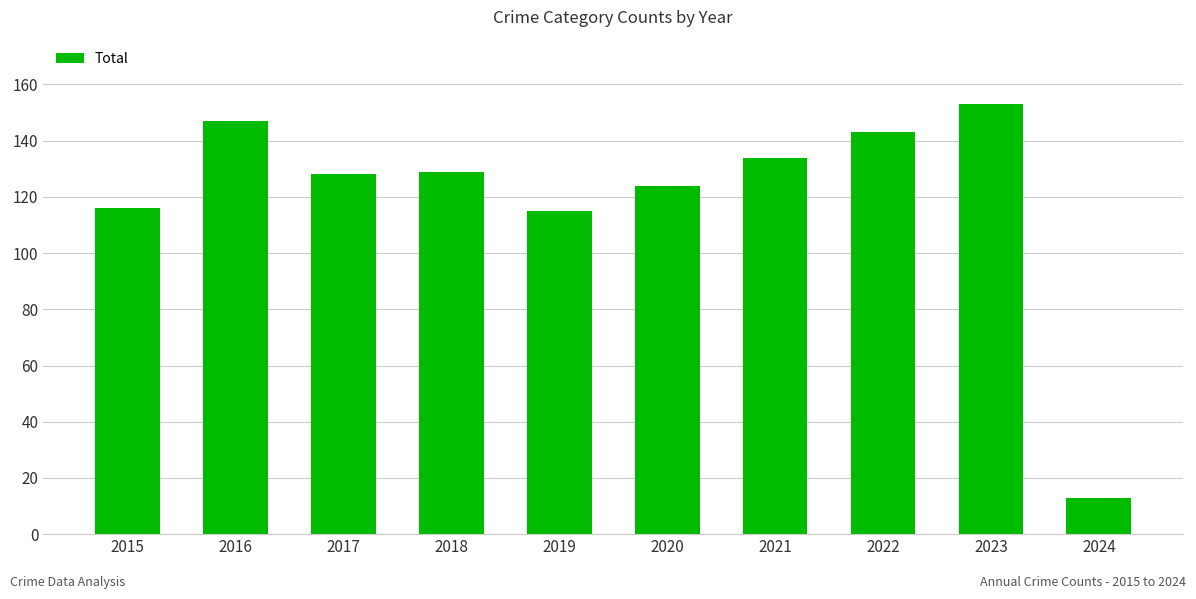

What is the change in value from 2018 to 2024?

-116